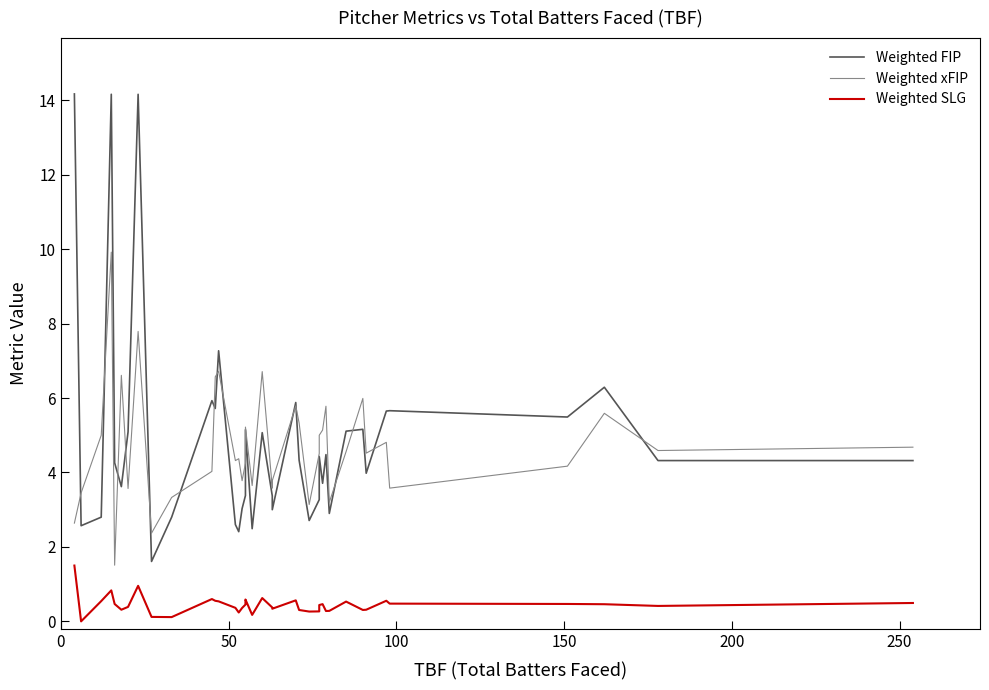

What is the greatest value displayed?

14.2